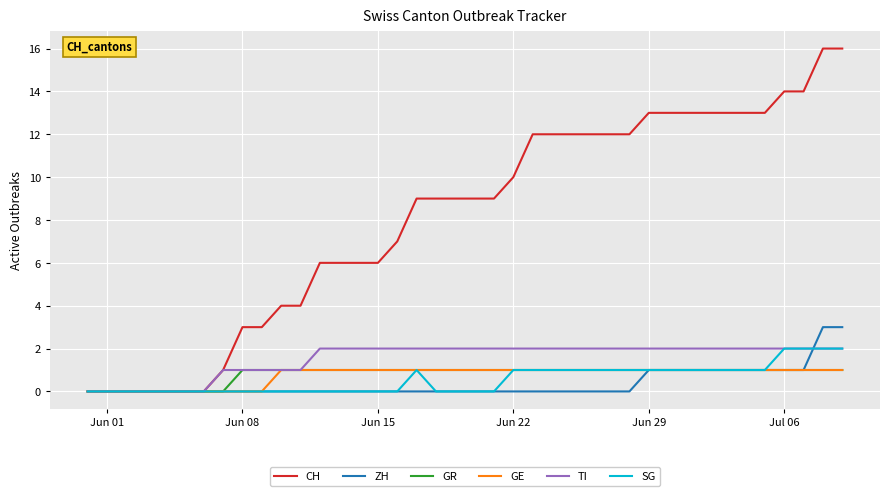

Which series has the largest range (max minus min)?

CH